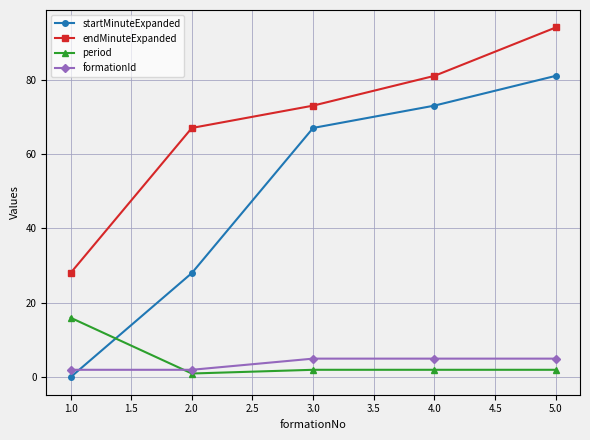

Reading right to left, list all the values displayed in this chart.

startMinuteExpanded: 81	73	67	28	0
endMinuteExpanded: 94	81	73	67	28
period: 2	2	2	1	16
formationId: 5	5	5	2	2